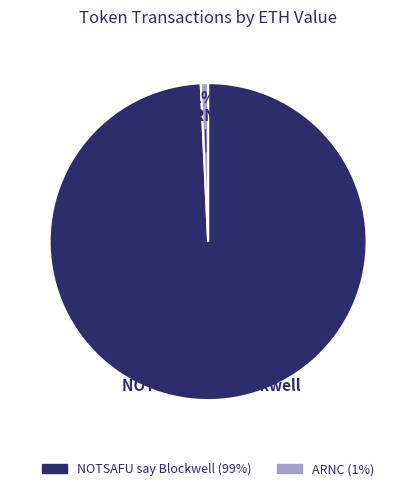

True or false: ARNC accounts for 1% of the total.

True